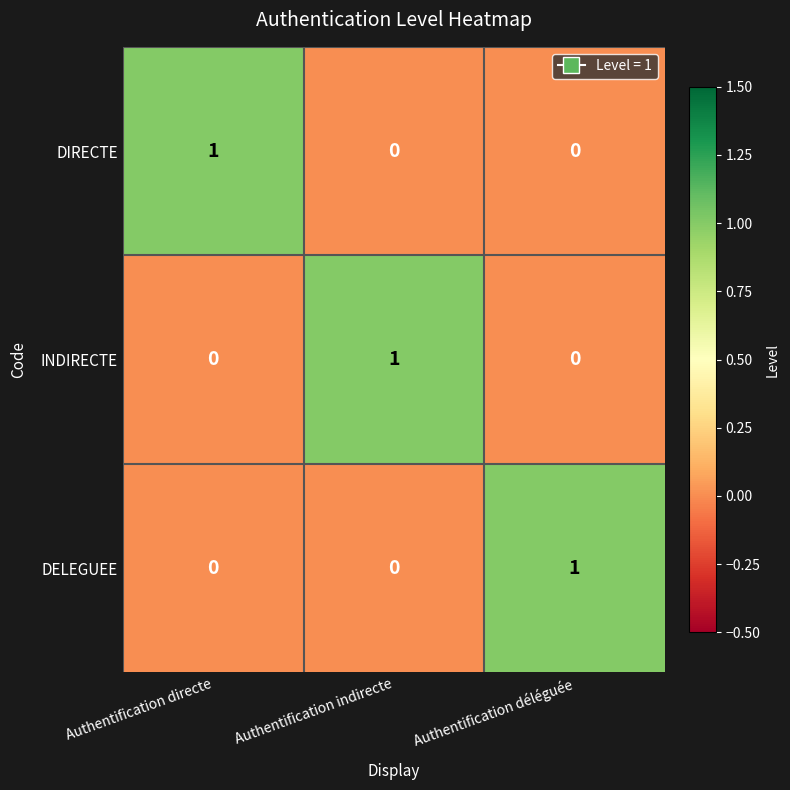

Reading left to right, extract all data points from this chart.

DIRECTE: Authentification directe=1	Authentification indirecte=0	Authentification déléguée=0
INDIRECTE: Authentification directe=0	Authentification indirecte=1	Authentification déléguée=0
DELEGUEE: Authentification directe=0	Authentification indirecte=0	Authentification déléguée=1